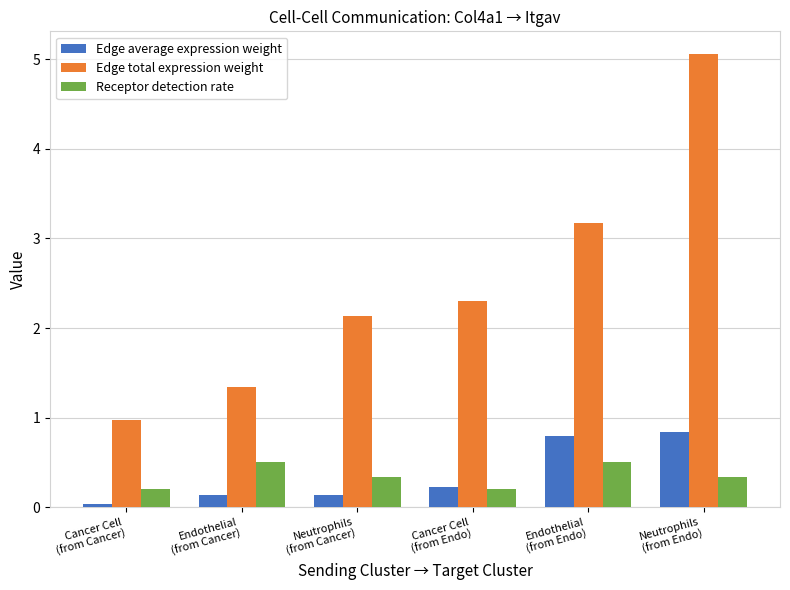

Which series has the largest total across all categories?

Edge total expression weight